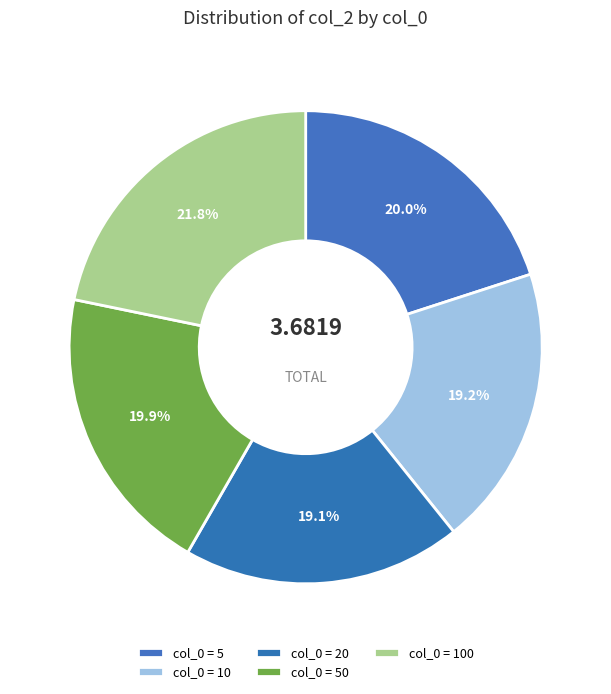

How many slices are in this pie chart?

5